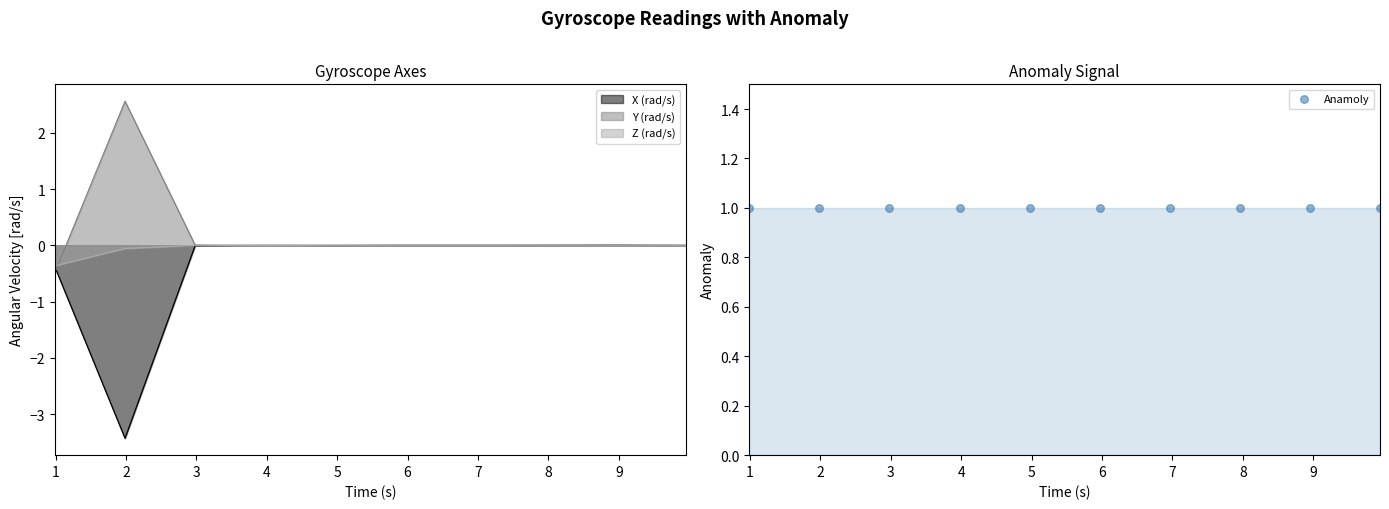

At how many categories does at least one series exceed -1?

10